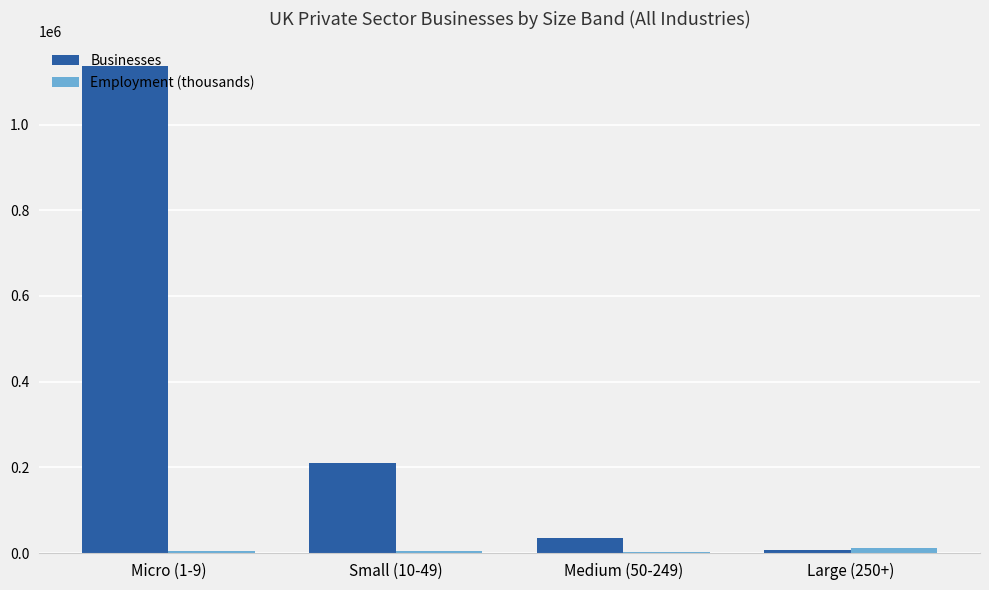

The value of Businesses at Micro (1-9) is 484883. True or false?

False